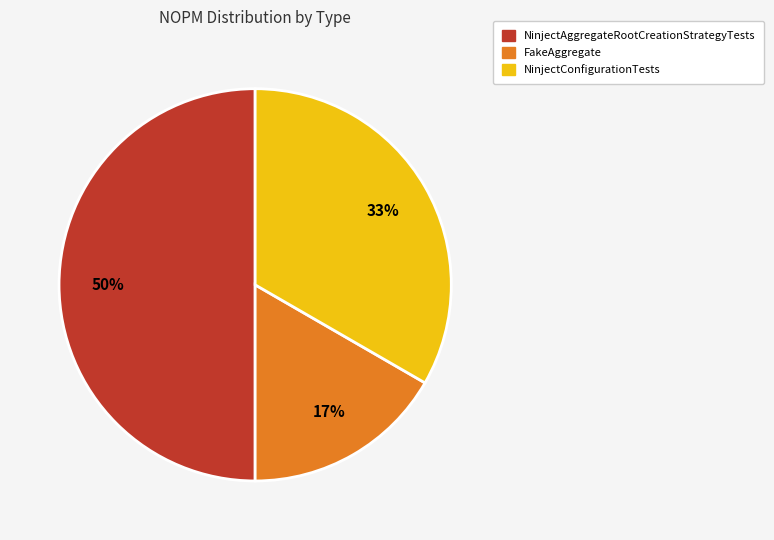

To the nearest percent, what is the average slice percentage?

33%